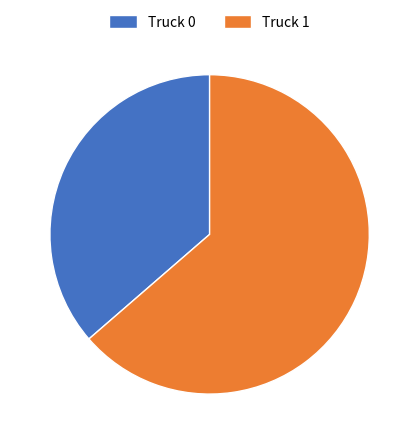

Combined, do Truck 1 and Truck 0 account for over 50%?

Yes